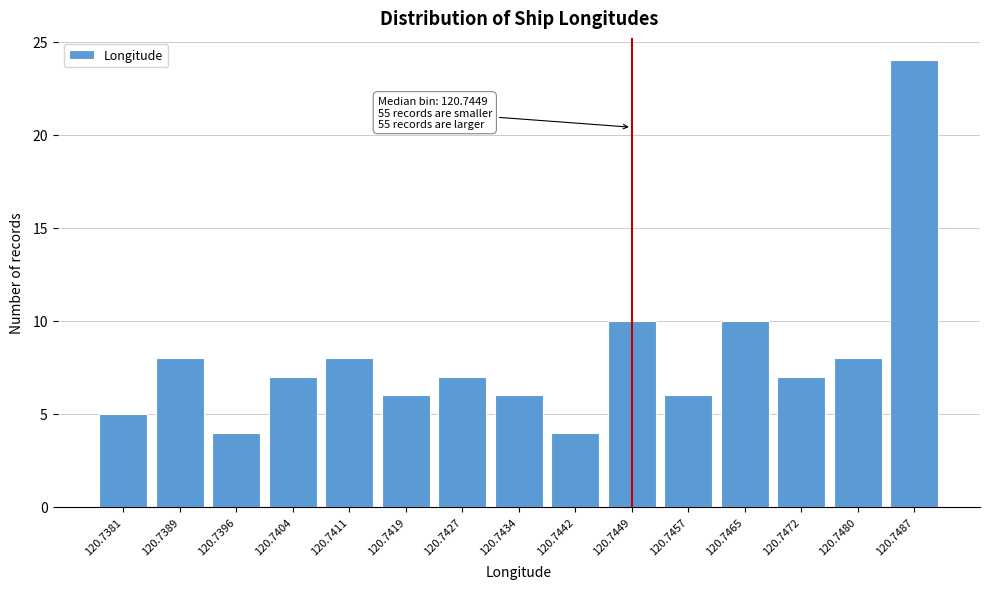

Reading left to right, what are all the values shown in this chart?

5	8	4	7	8	6	7	6	4	10	6	10	7	8	24